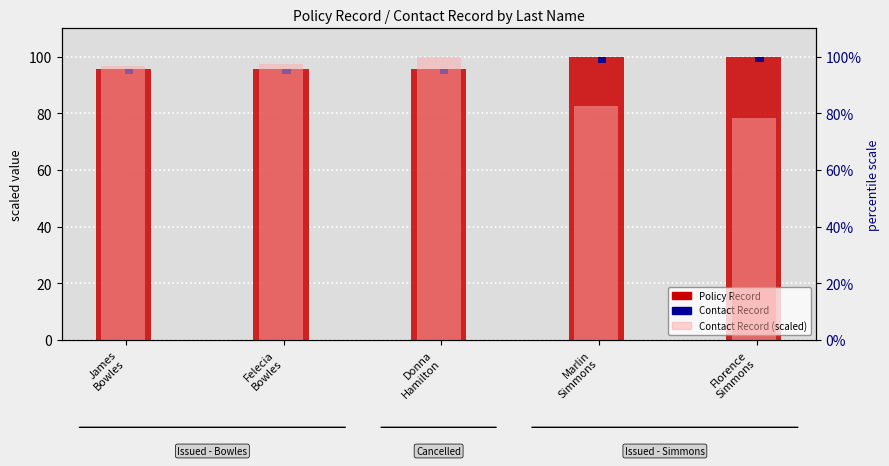

Reading left to right, what are all the values shown in this chart?

Policy Record: James
Bowles=95.8	Felecia
Bowles=95.8	Donna
Hamilton=95.8	Marlin
Simmons=99.9	Florence
Simmons=100.0
Contact Record: James
Bowles=2.0	Felecia
Bowles=2.0	Donna
Hamilton=2.0	Marlin
Simmons=2.0	Florence
Simmons=2.0
Contact Record (scaled): James
Bowles=96.6	Felecia
Bowles=97.5	Donna
Hamilton=100.0	Marlin
Simmons=82.6	Florence
Simmons=78.4